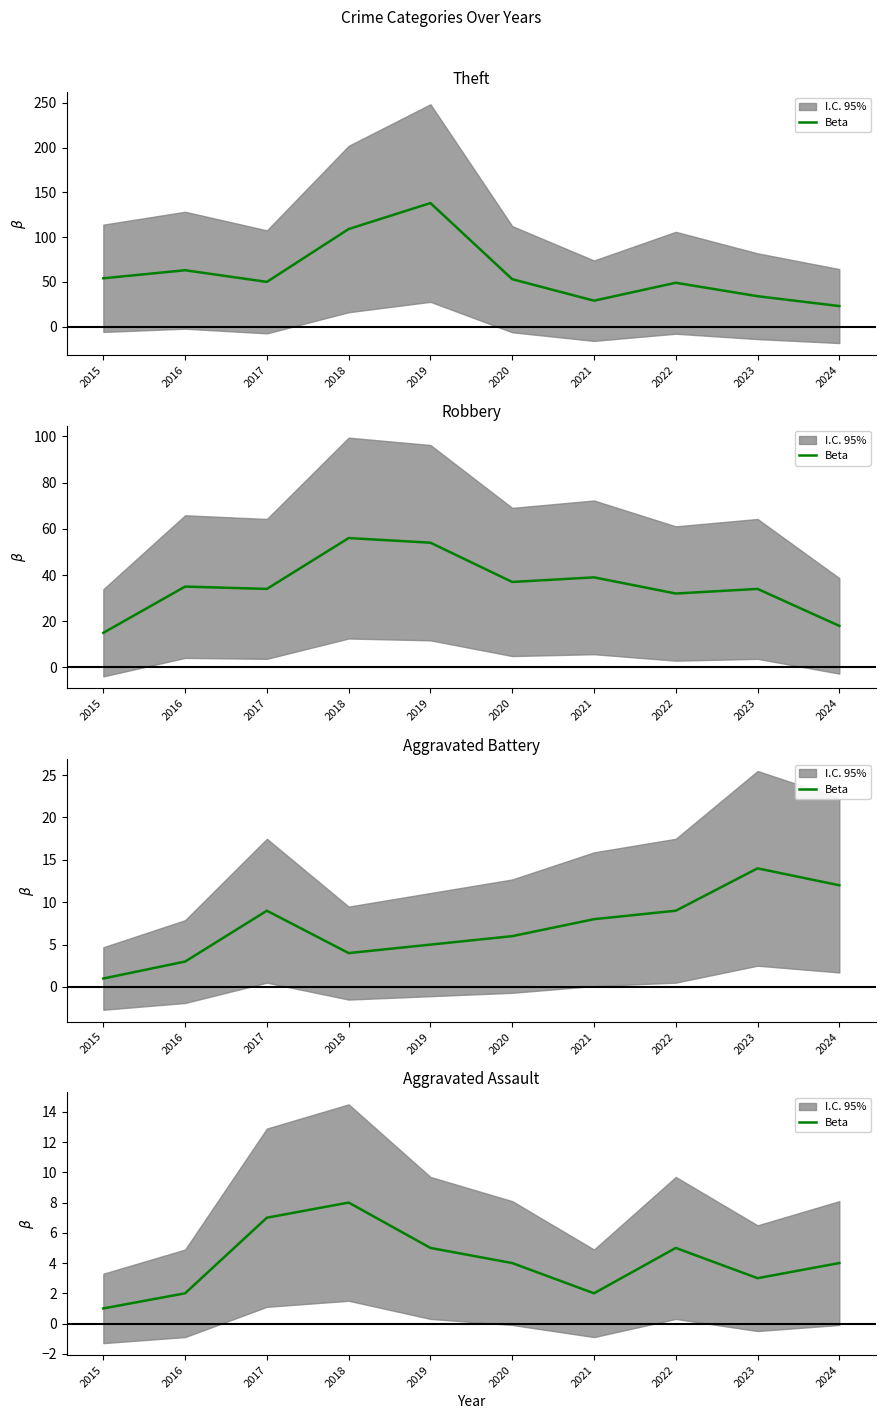

What is the change in value from 2019 to 2021?

-3